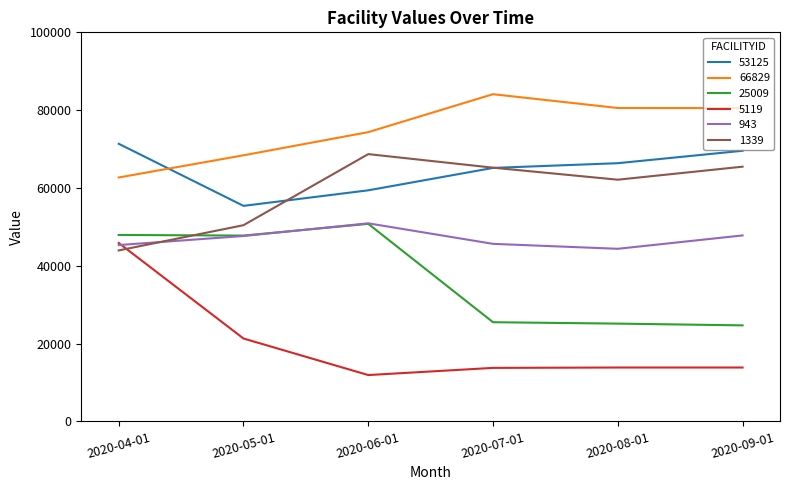

Which series has the largest total across all categories?

66829